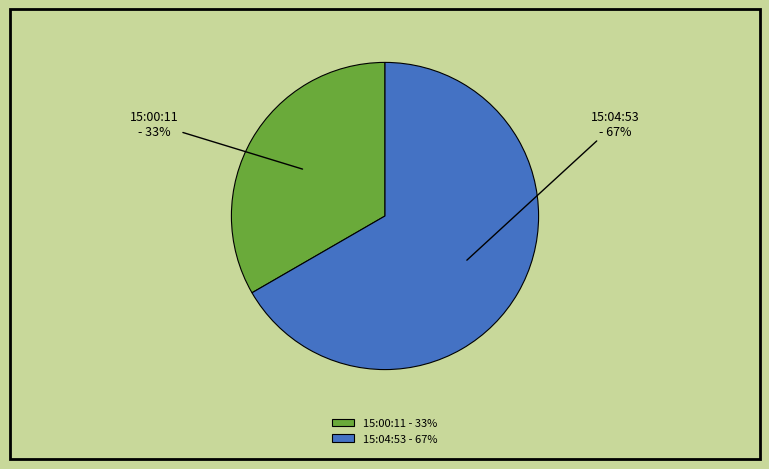

Which category accounts for the majority?

15:04:53